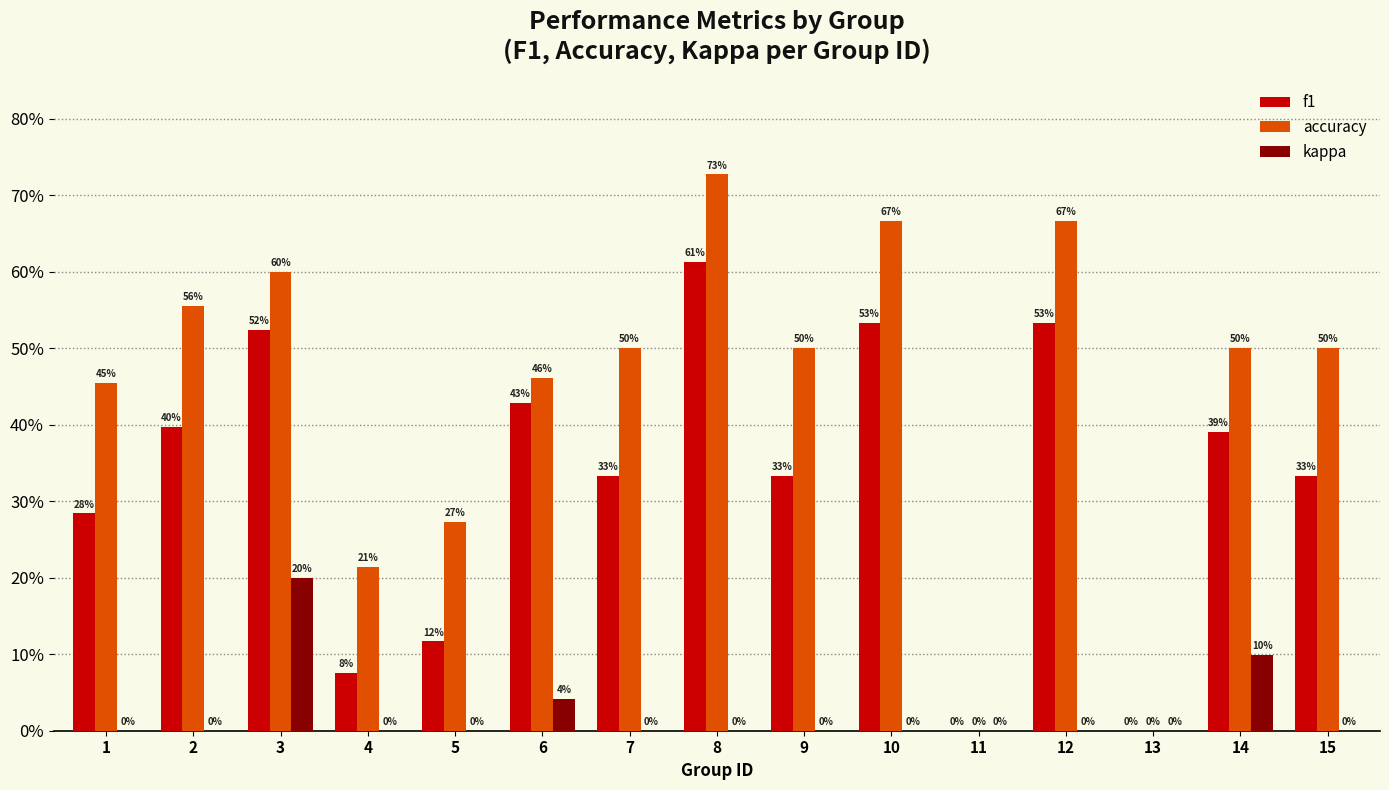

Are the bars horizontal?

No